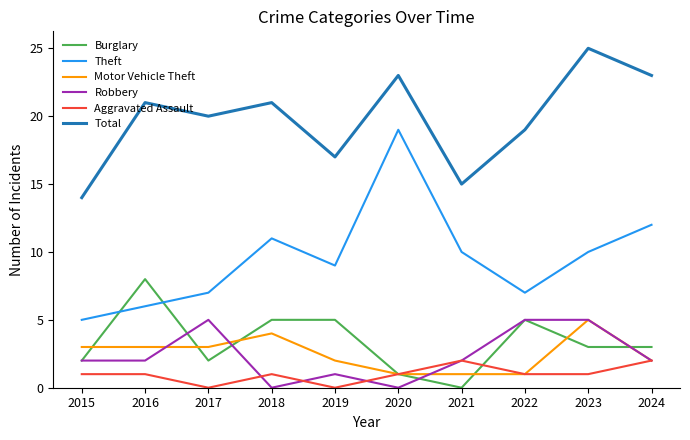

True or false: Theft has more than 2 points higher than both neighbors.

False